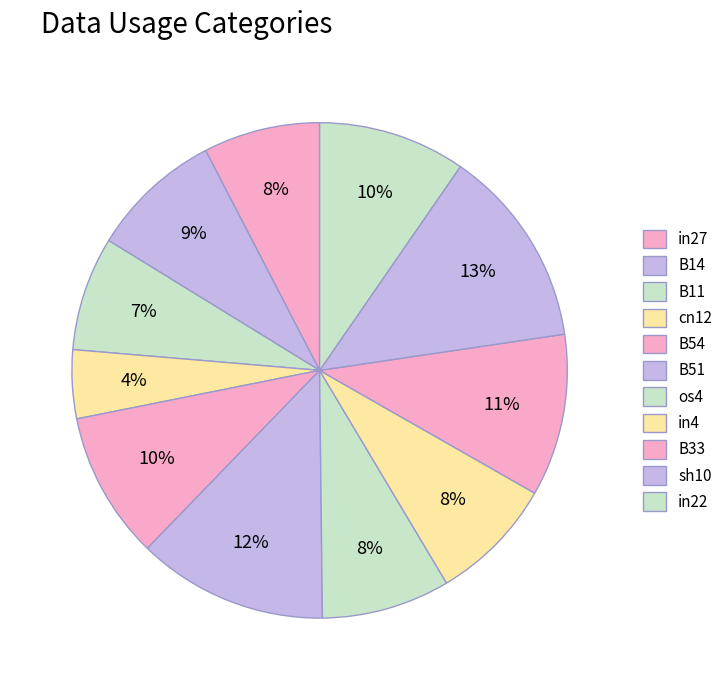

What is the smallest slice in the pie chart?

cn12